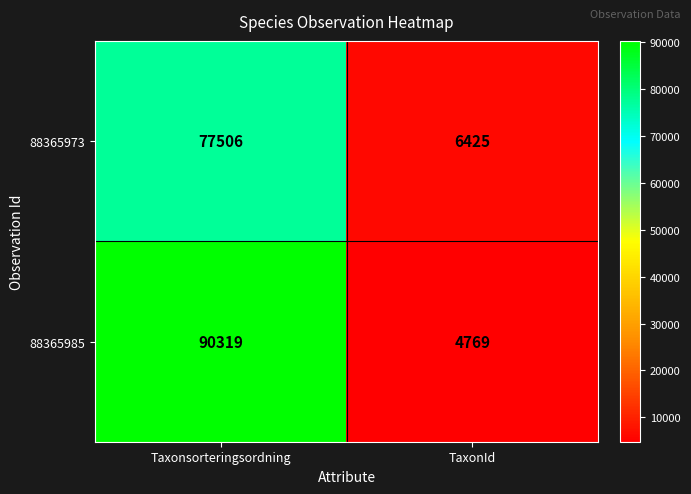

Is it true that 88365985 equals 129271 at Taxonsorteringsordning?

False